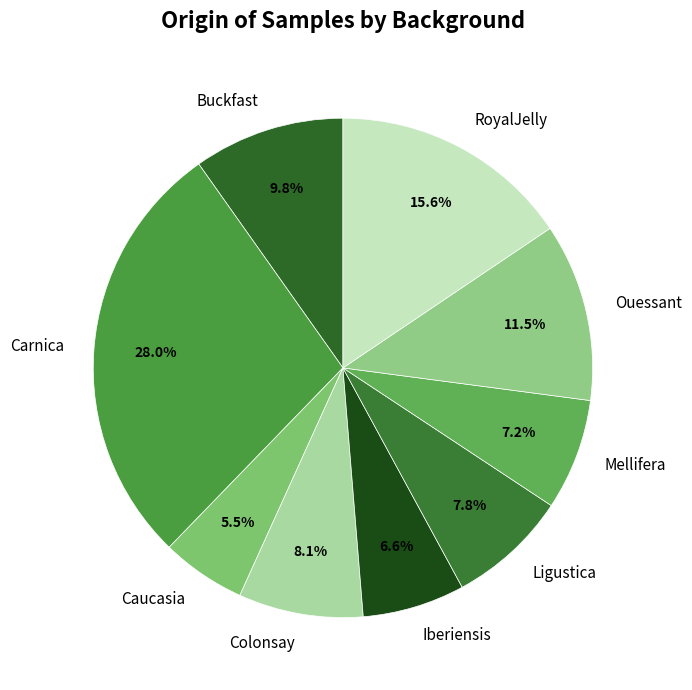

To the nearest percent, what is the difference between the Ouessant and RoyalJelly slice percentages?

4%